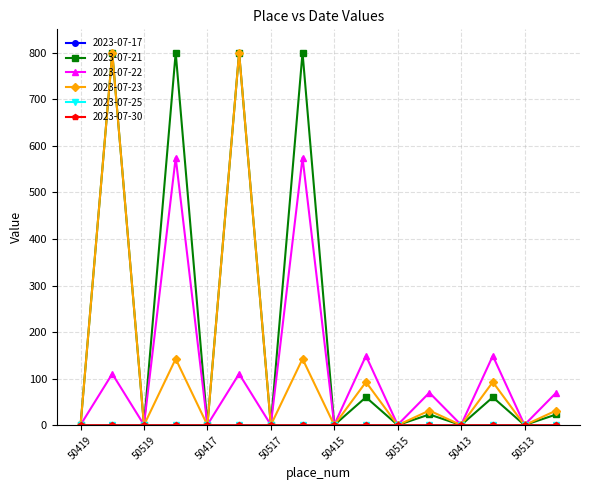

True or false: 2023-07-22 has more than 0 interior local peaks.

True